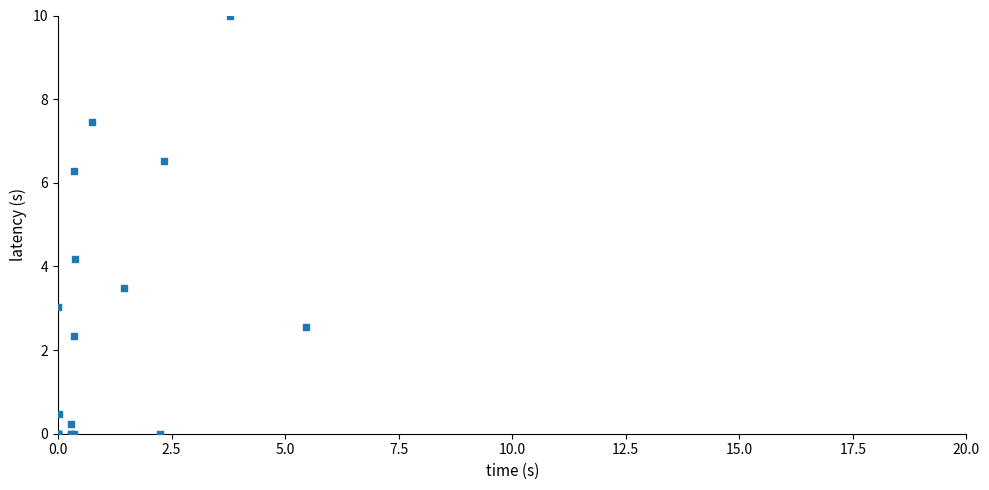

What Y value in the scatter plot is closest to 5?

4.2